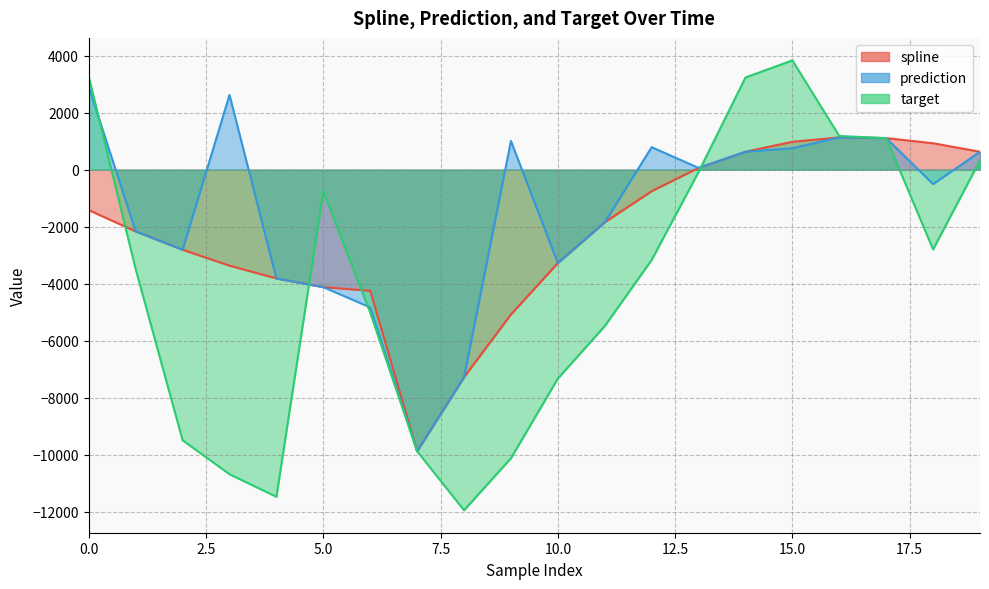

How many values in the prediction series are below 60?

10